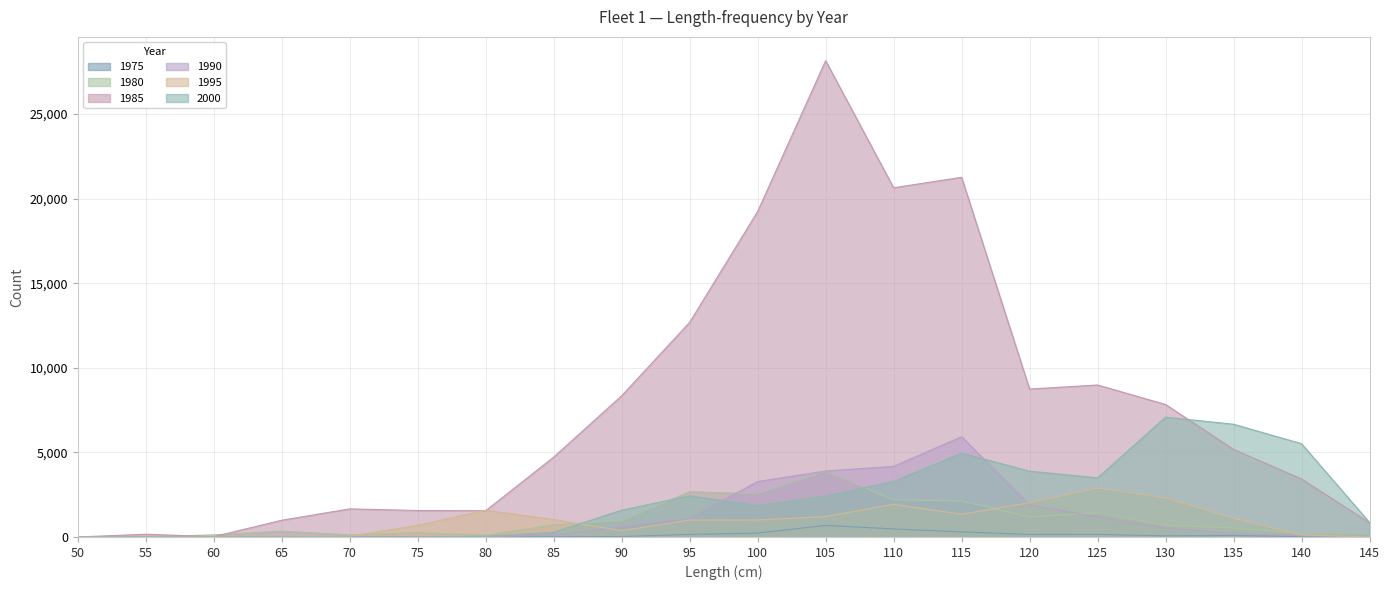

Reading left to right, extract all data points from this chart.

1975: 50=0	55=0	60=0	65=0	70=0	75=1	80=1	85=13	90=26	95=154	100=230	105=683	110=475	115=301	120=150	125=153	130=70	135=89	140=19	145=1
1980: 50=0	55=9	60=124	65=343	70=123	75=251	80=104	85=713	90=958	95=2676	100=2551	105=3881	110=2195	115=2127	120=1187	125=1433	130=694	135=526	140=207	145=164
1985: 50=0	55=161	60=19	65=990	70=1661	75=1562	80=1550	85=4721	90=8345	95=12685	100=19236	105=28148	110=20638	115=21257	120=8742	125=8982	130=7830	135=5175	140=3428	145=841
1990: 50=0	55=0	60=1	65=0	70=0	75=10	80=27	85=119	90=575	95=1094	100=3276	105=3898	110=4172	115=5925	120=1892	125=1191	130=524	135=216	140=74	145=3
1995: 50=0	55=0	60=3	65=5	70=39	75=685	80=1578	85=1029	90=375	95=1001	100=1002	105=1207	110=1933	115=1341	120=2028	125=2898	130=2319	135=1113	140=121	145=5
2000: 50=0	55=0	60=0	65=0	70=1	75=0	80=41	85=275	90=1582	95=2429	100=1856	105=2415	110=3280	115=4950	120=3888	125=3492	130=7079	135=6663	140=5513	145=857